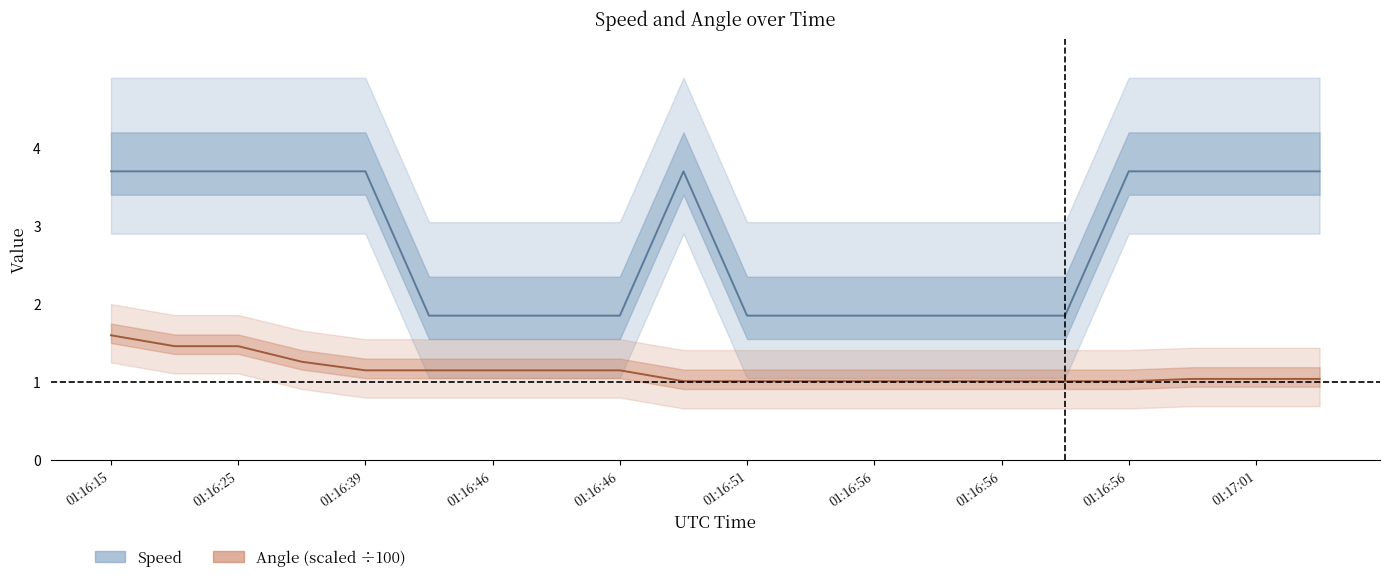

List the series in order of their peak value, lowest first.

Angle (scaled), Speed